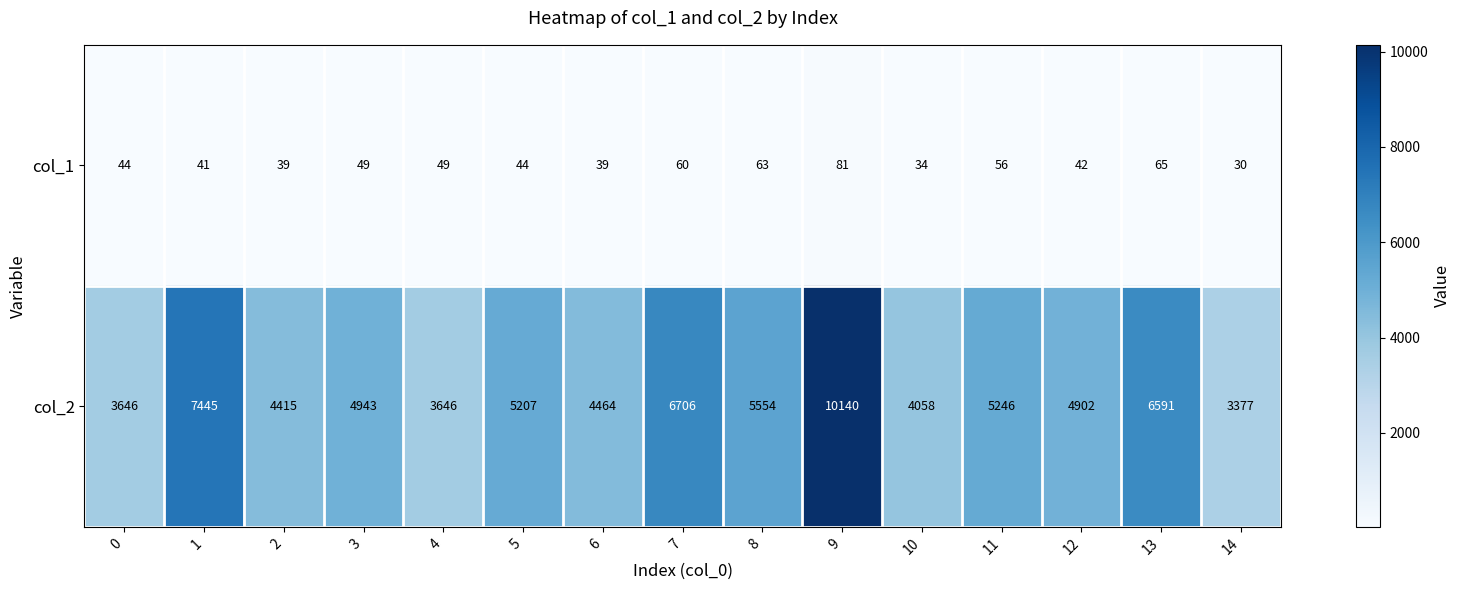

Which series changed the most between 0 and 3?

col_2